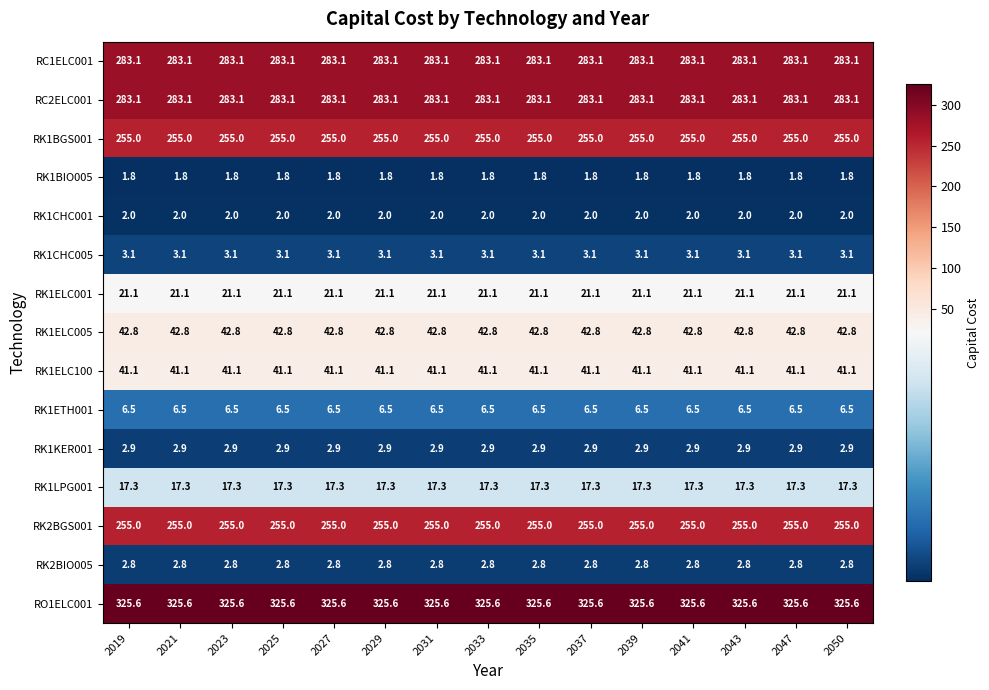

Is it true that RO1ELC001 equals 325.6 at 2029?

True